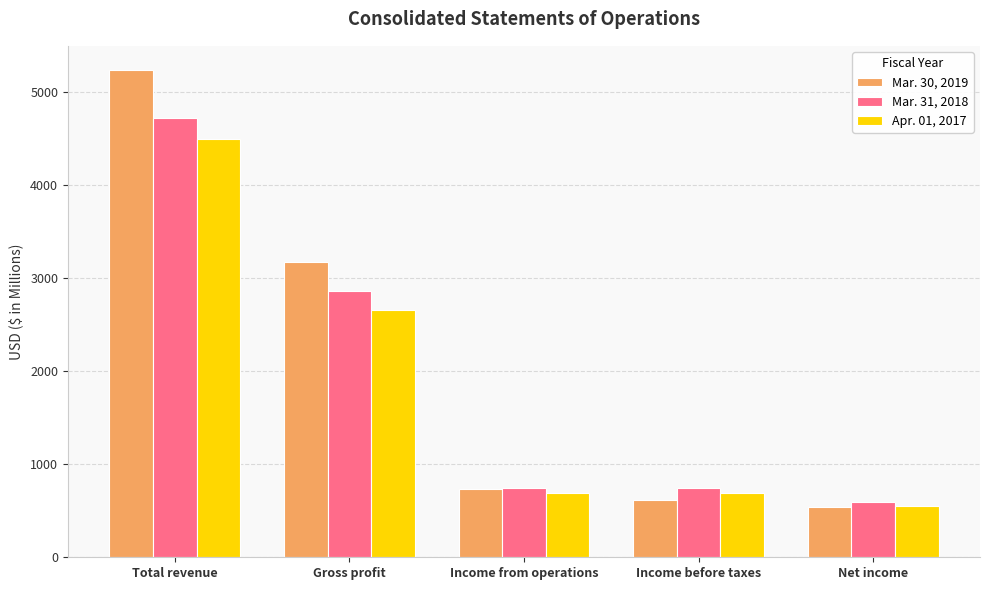

Which category has the highest value in the Mar. 31, 2018 series?

Total revenue